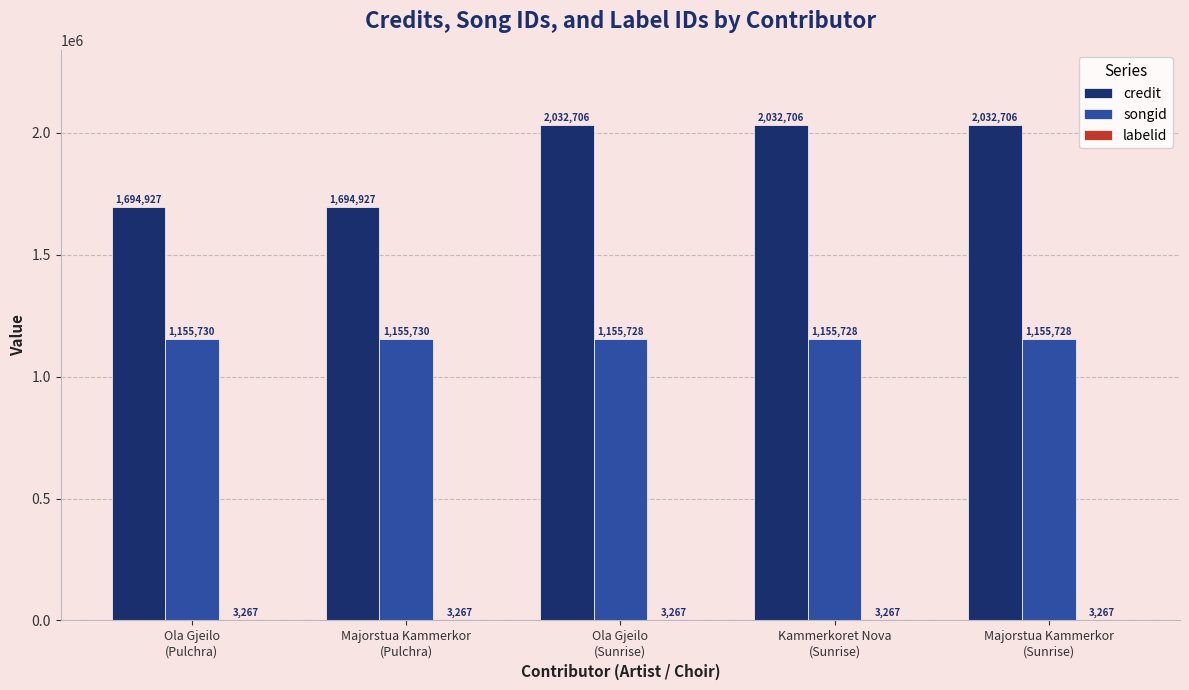

What is the sum of all credit values?

9487972